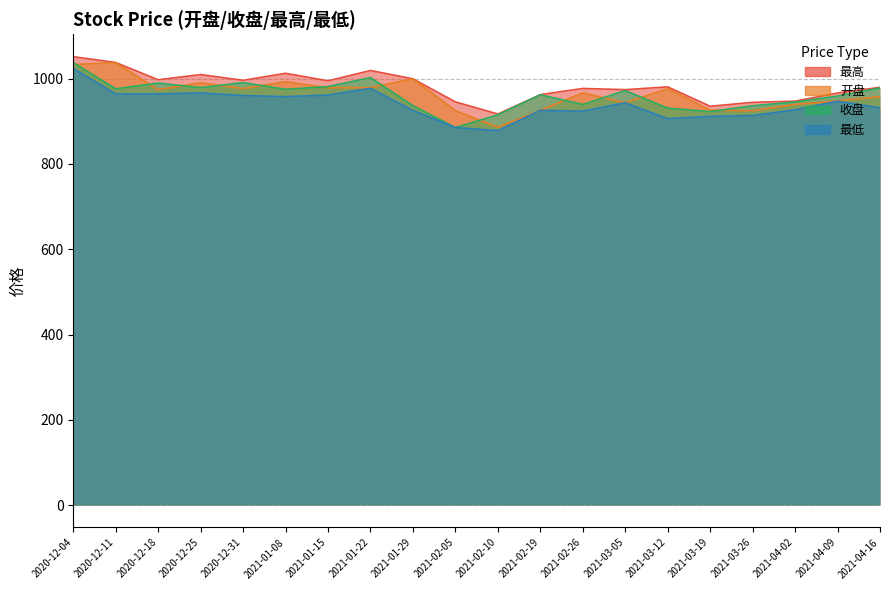

How many categories are shown in the chart?

20